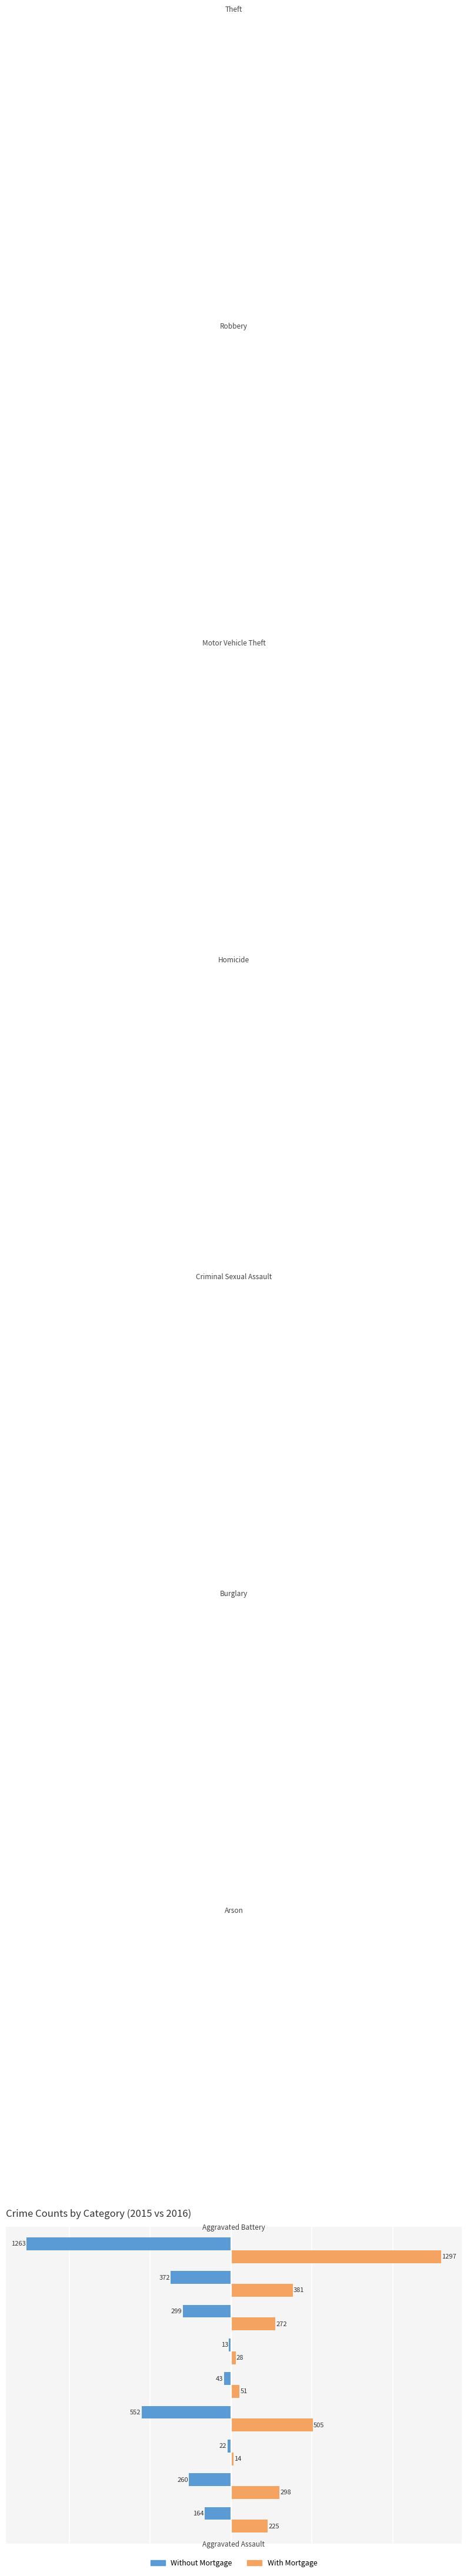

List the labels in order of Without Mortgage value, largest first.

Homicide, Arson, Criminal Sexual Assault, Aggravated Assault, Aggravated Battery, Motor Vehicle Theft, Robbery, Burglary, Theft